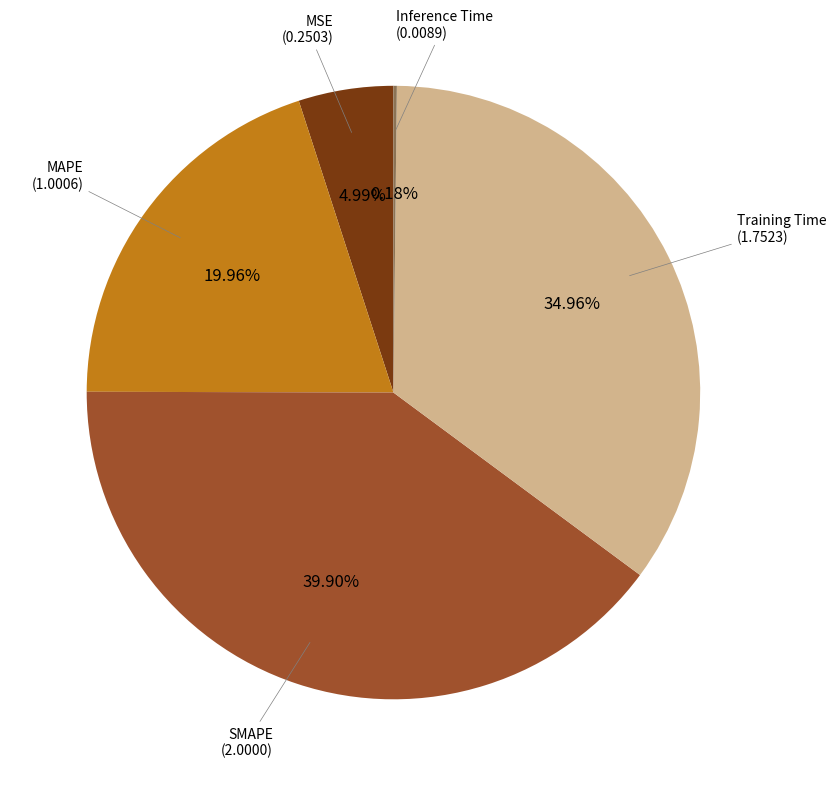

Is there a majority slice in this chart?

No